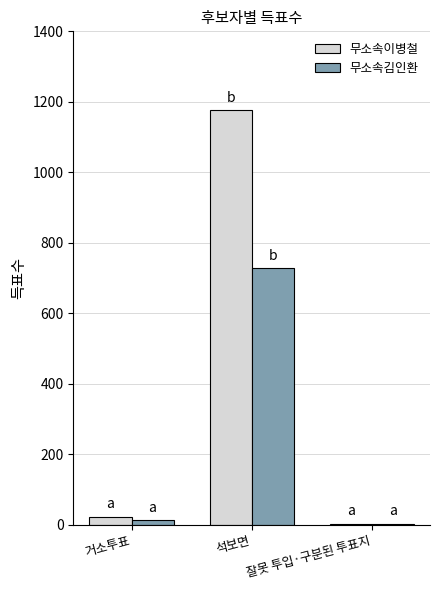

What is the sum of all 무소속김인환 values?

746